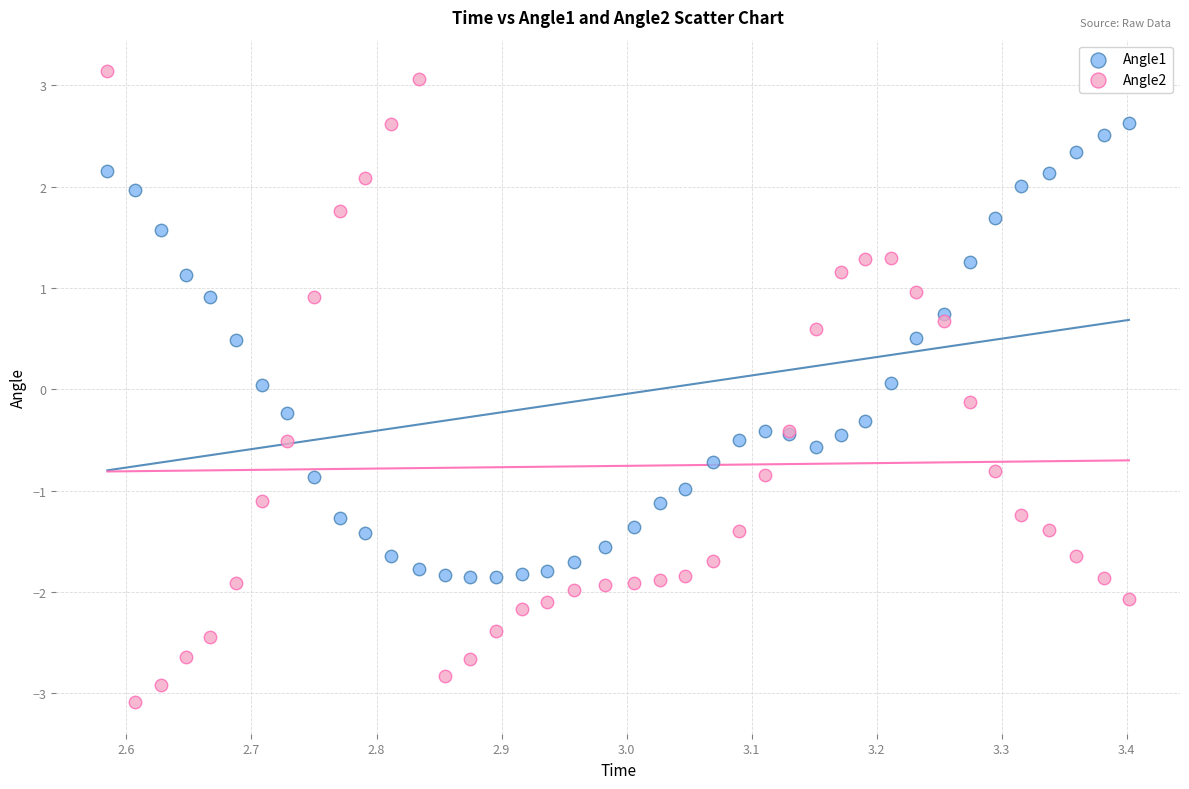

What is the X range (max minus min) for the scatter plot?

0.8